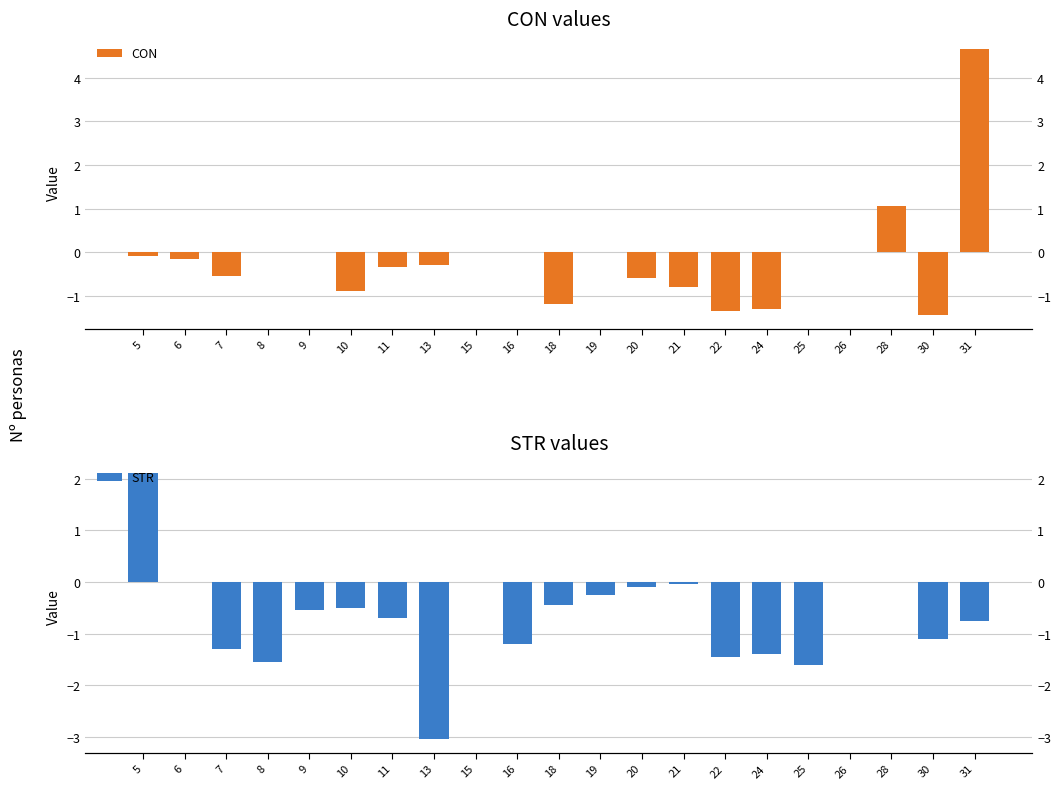

At 25, list the series in order from smallest to largest.

STR, CON